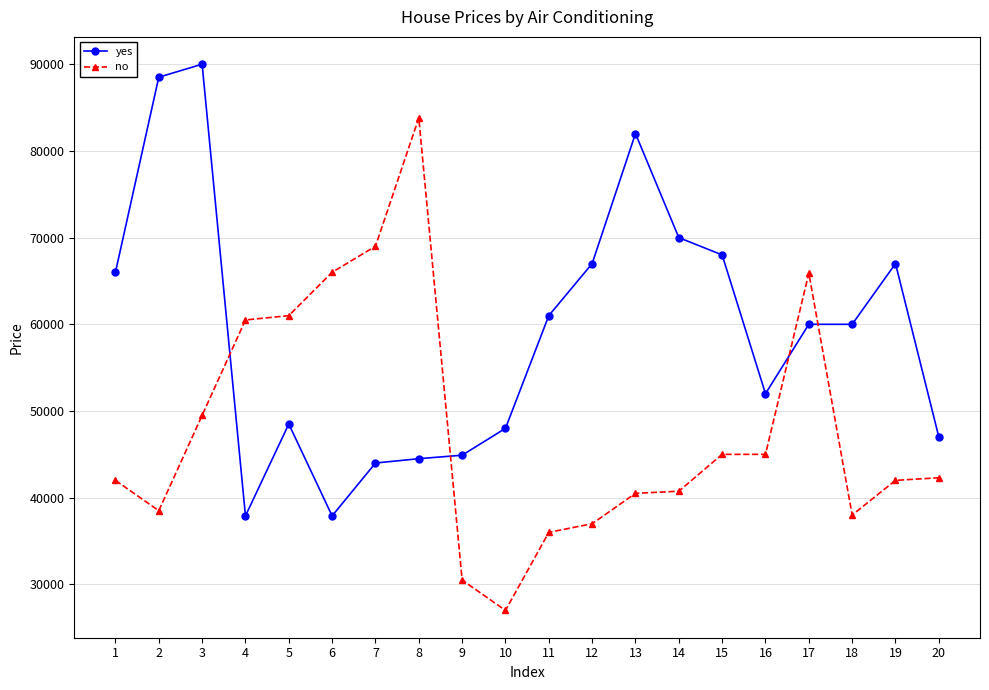

At which label does no reach its peak?

8